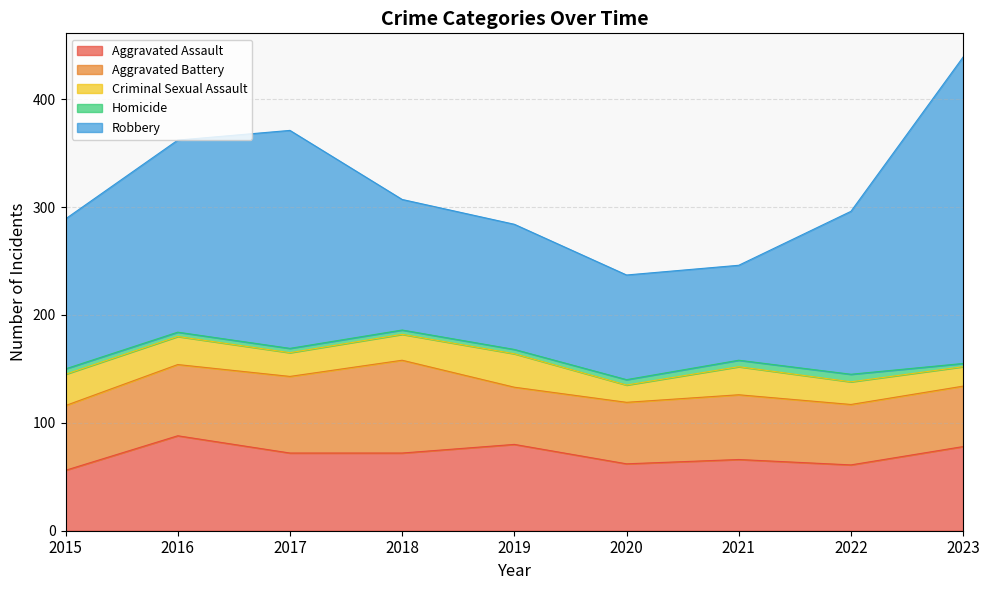

What is the maximum value for Aggravated Assault?

88